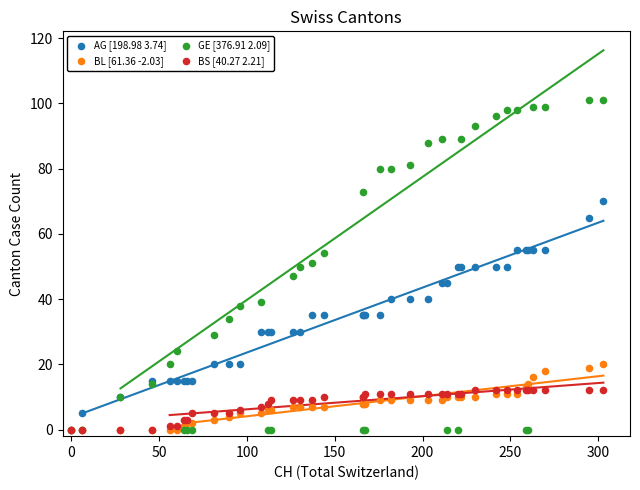

Which series reaches the maximum Y coordinate?

GE [376.91 2.09]